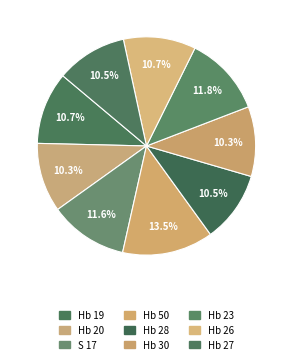

How many slices are in this pie chart?

9